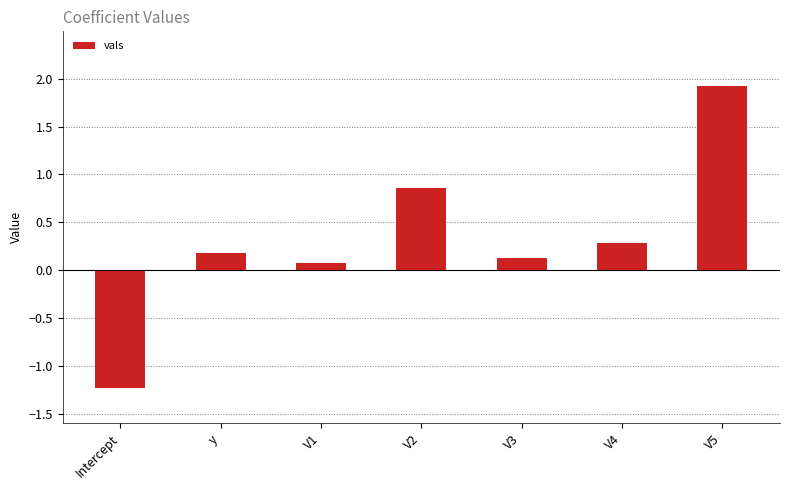

True or false: the data shows 1.9 at V5.

True